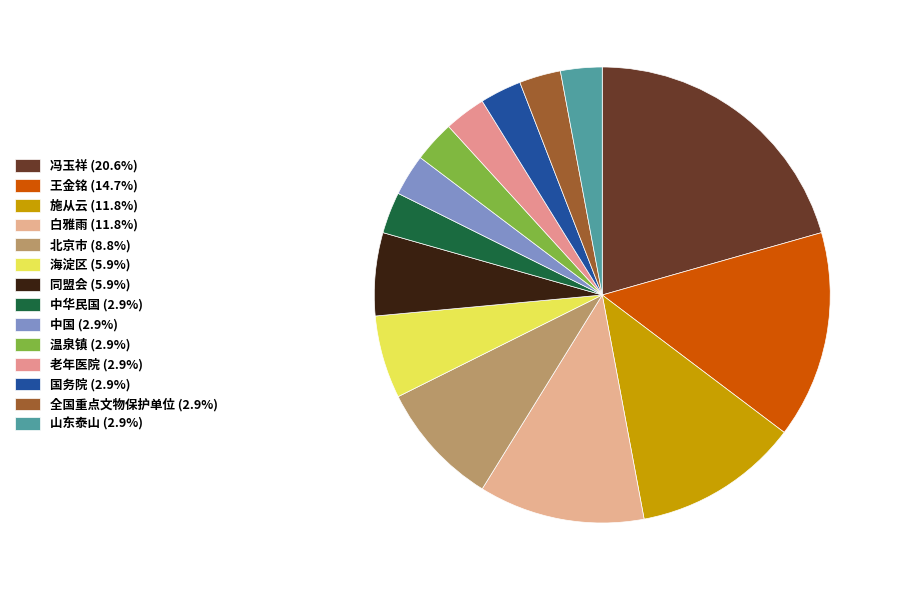

Count the number of slices in the pie.

14